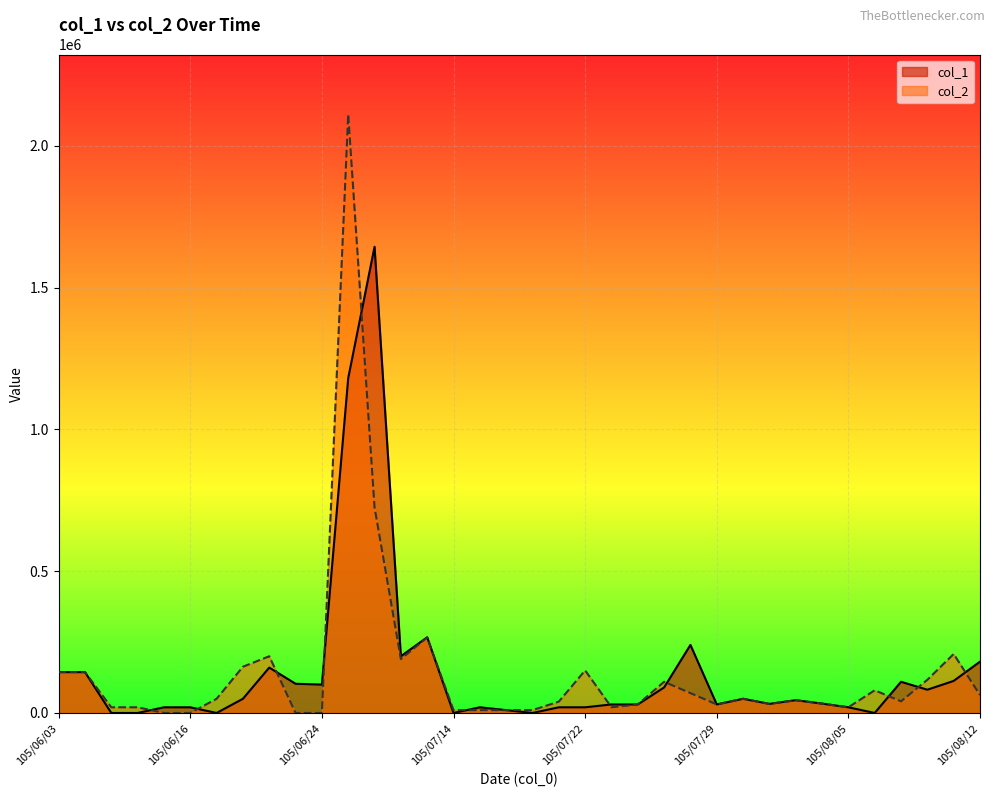

What is the difference between the highest and lowest values at 105/07/25?

10000